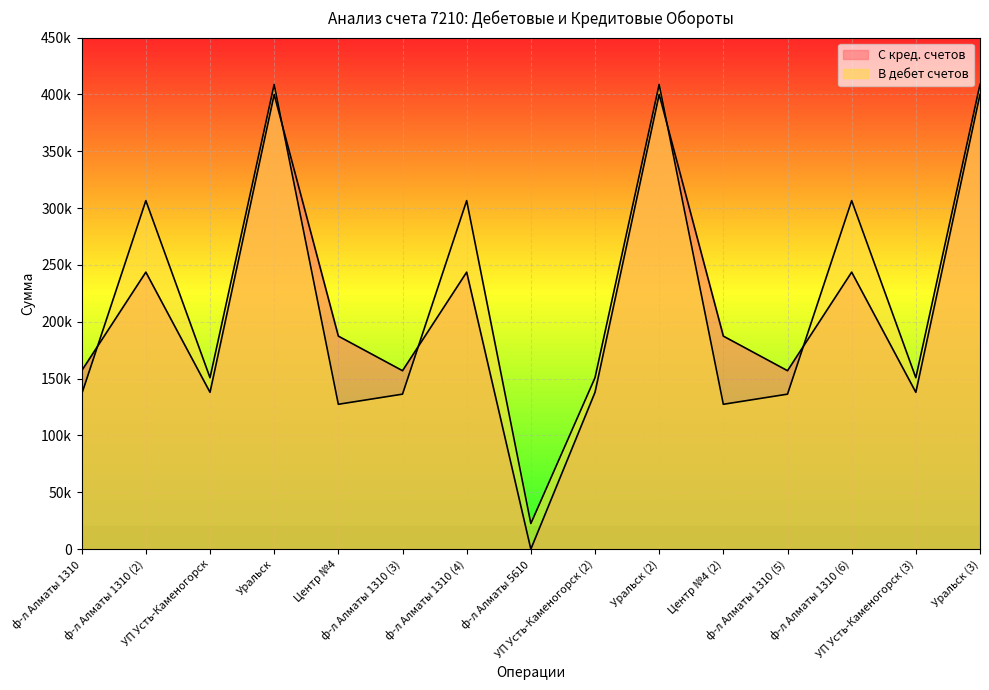

What is the average value of the В дебет счетов series?

218997.4